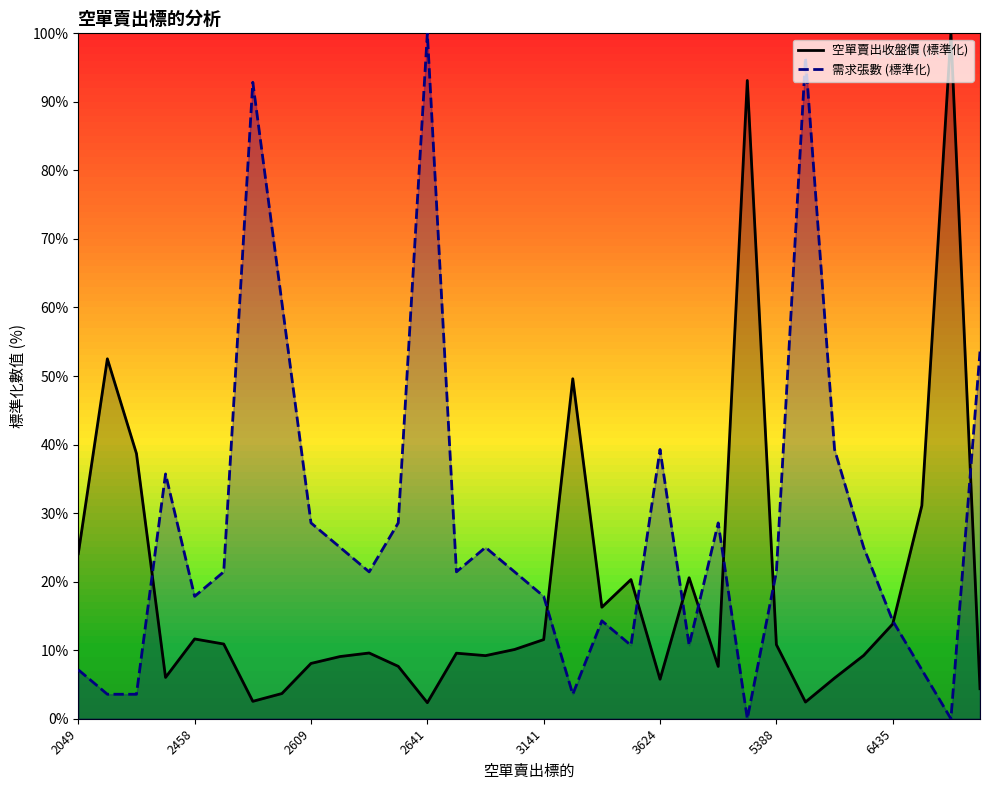

True or false: 空單賣出收盤價 has a value of 100.0 at 6781.

True